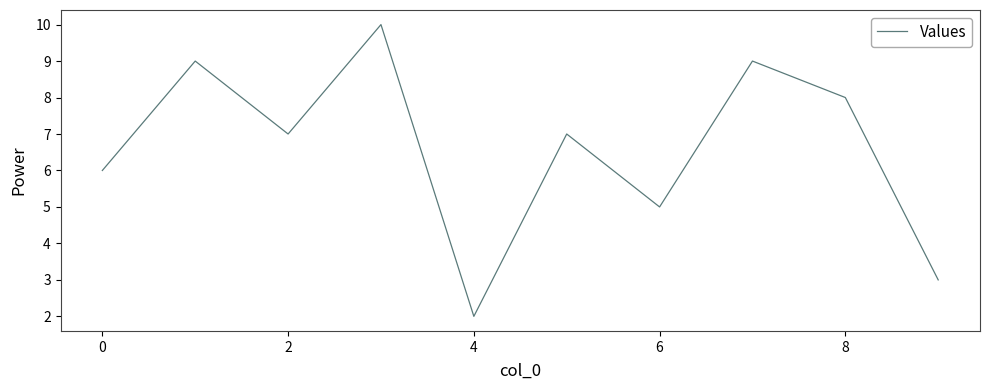

The chart shows a value of 10 at 0. True or false?

False